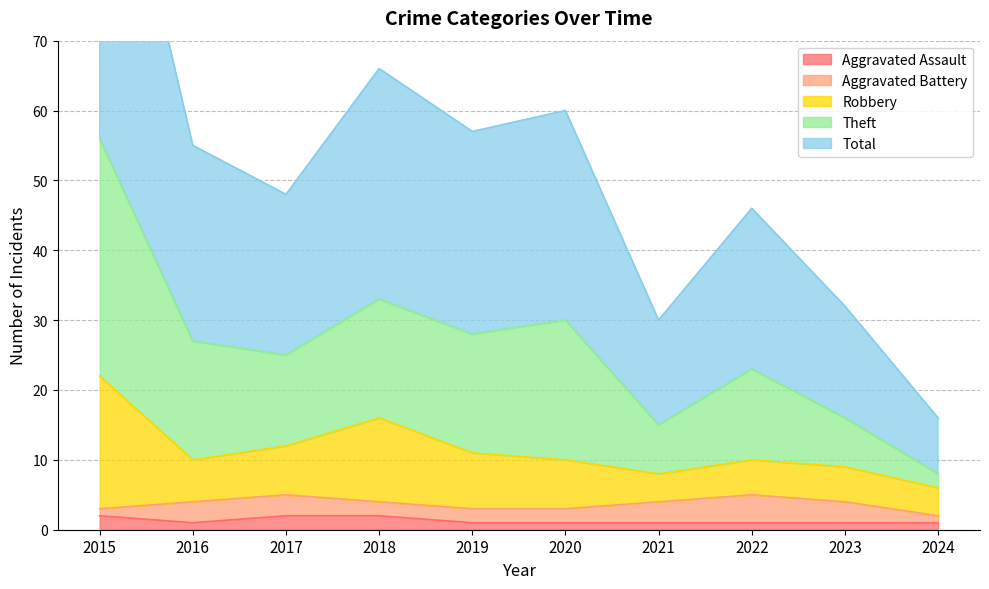

True or false: Aggravated Assault has a value of 1 at 2024.

True